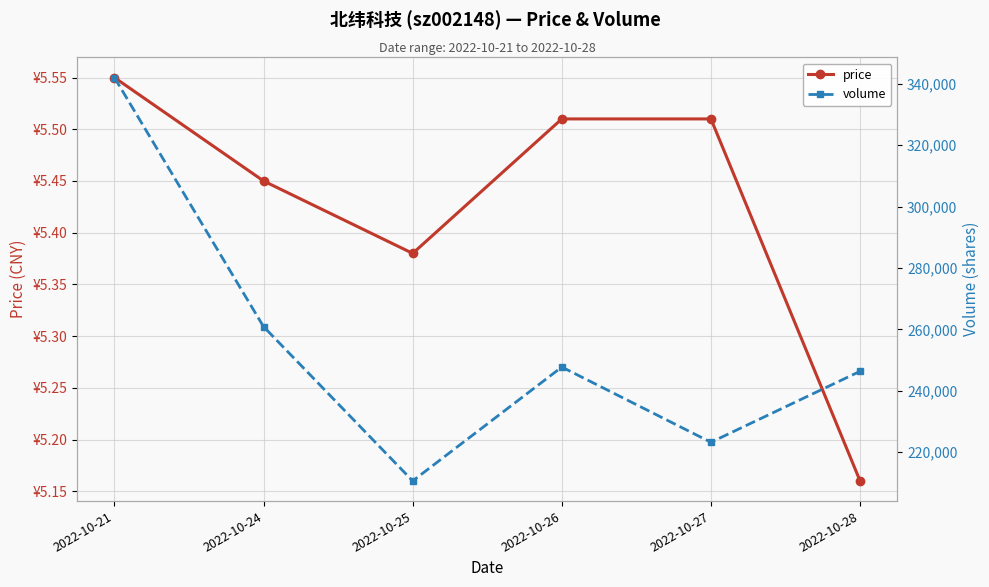

Which series has the largest total across all categories?

volume